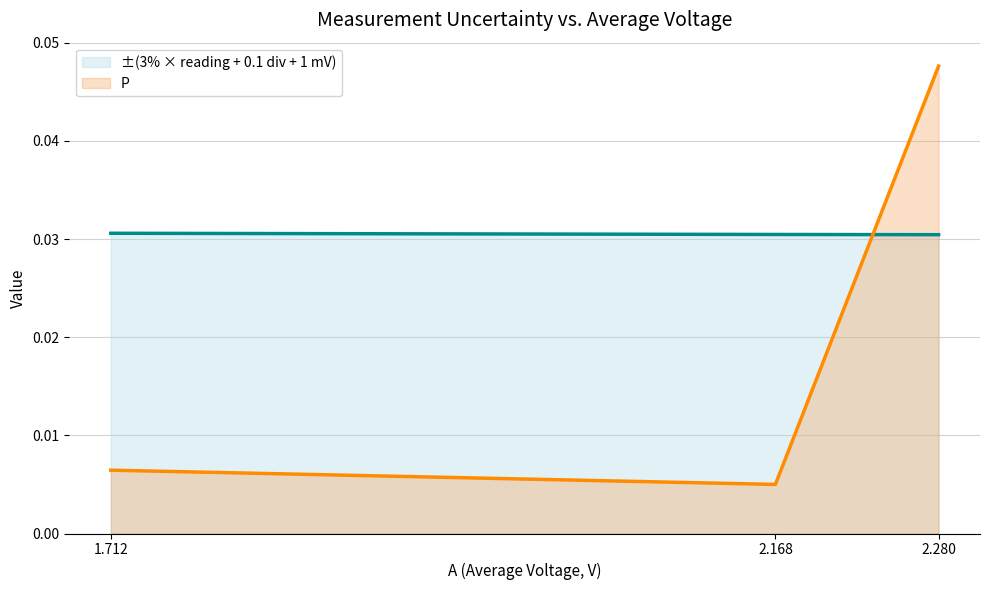

Rank the categories by P value from highest to lowest.

2.280, 1.712, 2.168